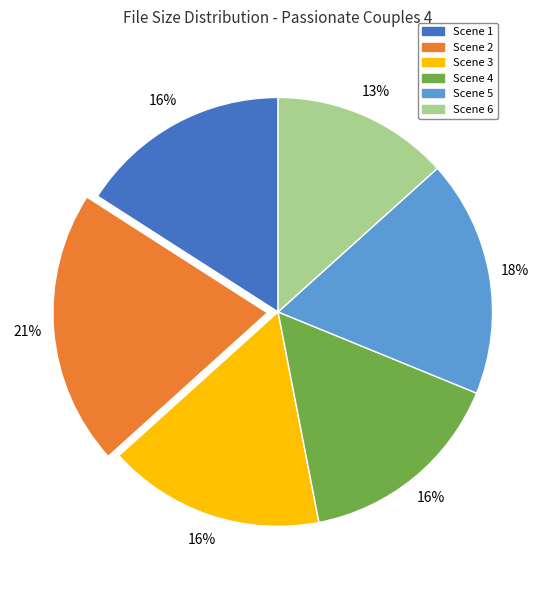

How many segments does this pie chart have?

6